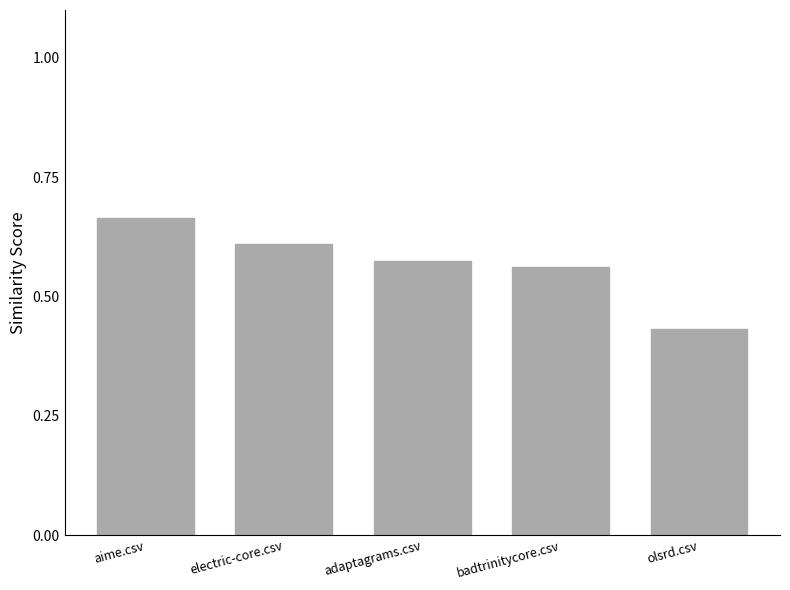

What position from the right is aime.csv?

5